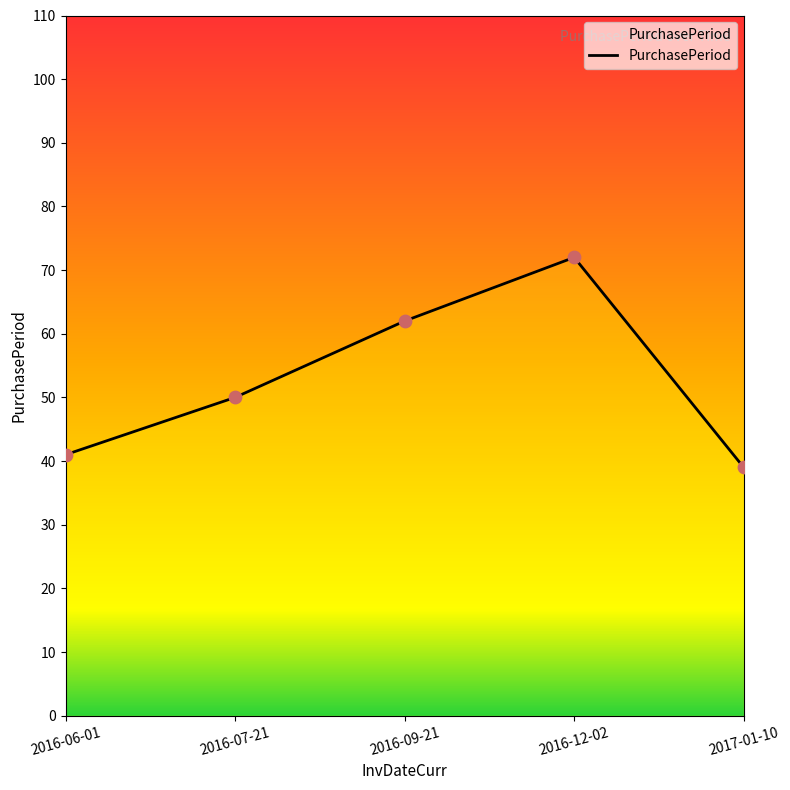

What is the ratio of the value at 2017-01-10 to the value at 2016-06-01?

1.0